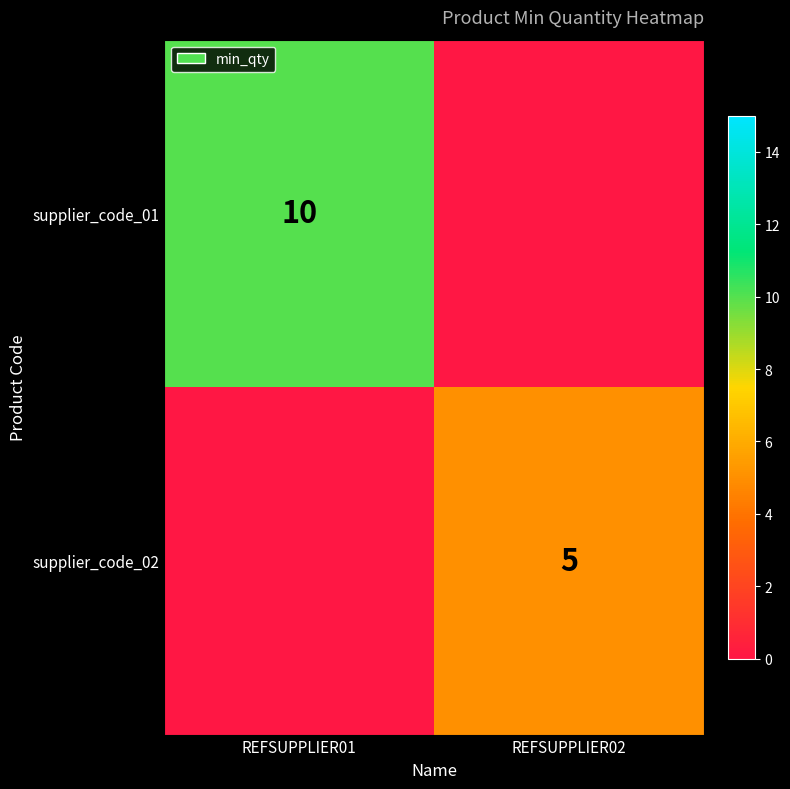

Is it true that supplier_code_01 equals 10 at REFSUPPLIER01?

True